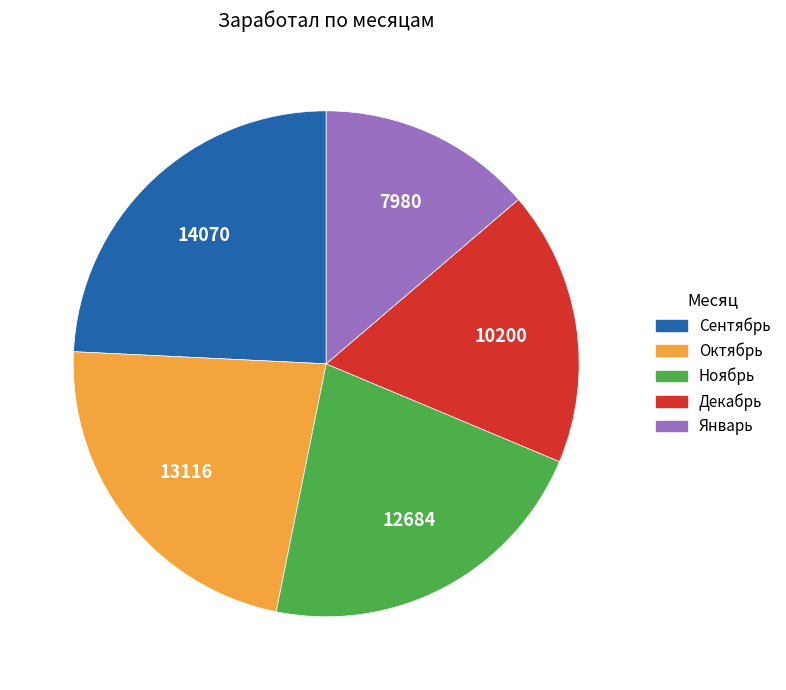

Is the sum of Сентябрь and Ноябрь greater than half?

No